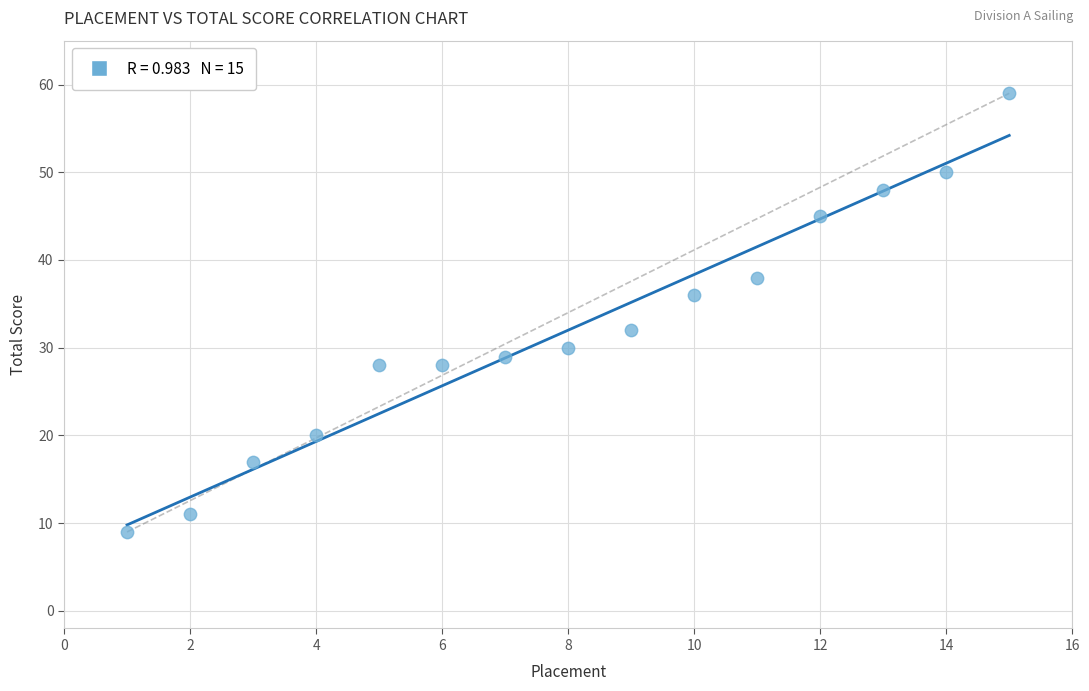

What is the range of Y values (max minus min)?

50